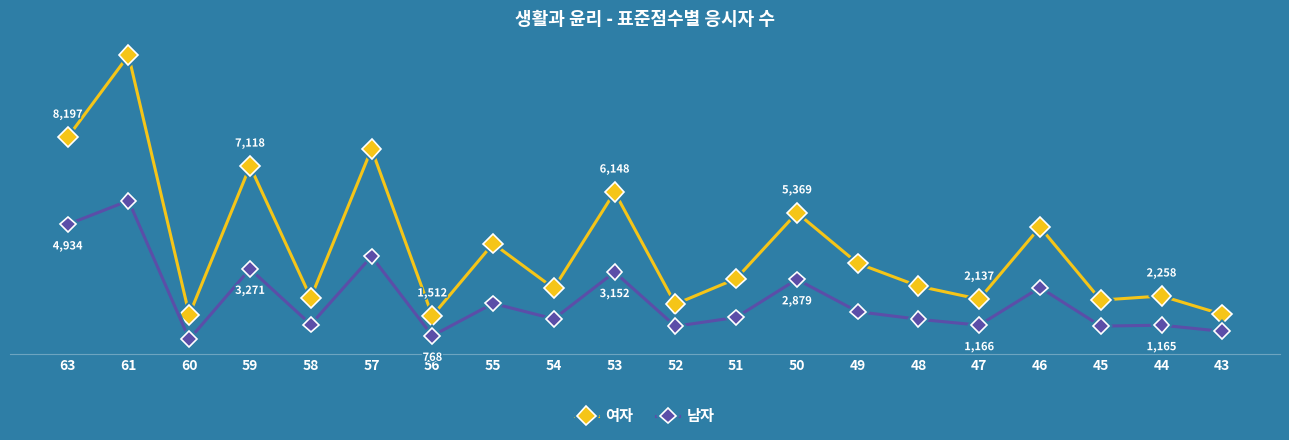

Does the chart have visible grid lines?

No